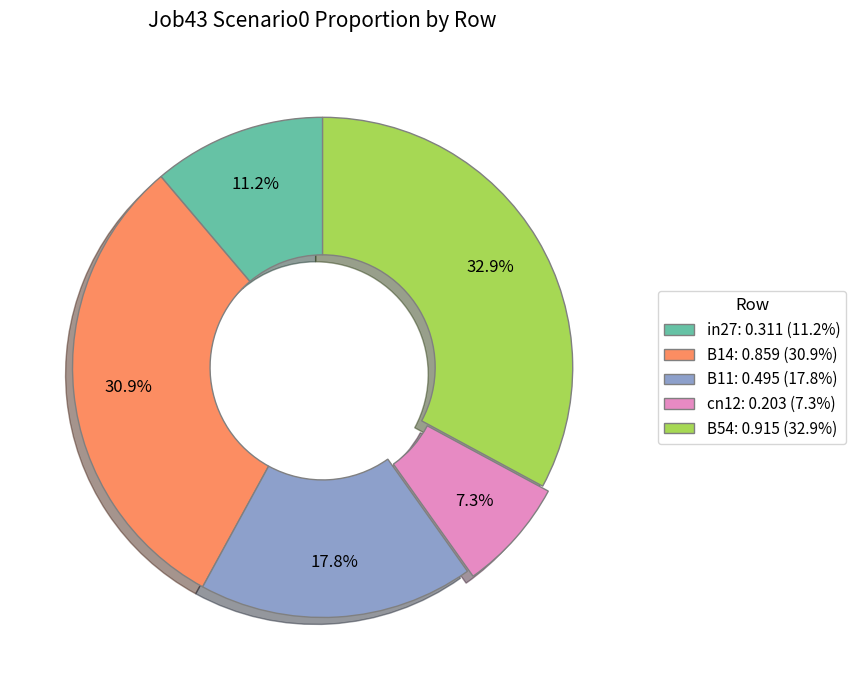

Which category has the smallest portion of the pie?

cn12